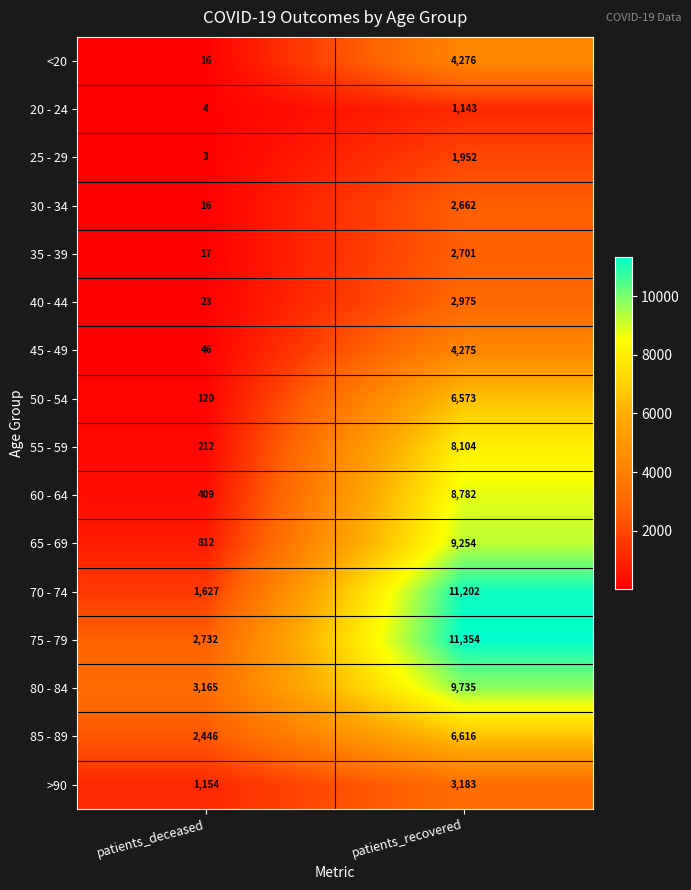

At which label is 85 - 89 closest to 4531?

patients_deceased